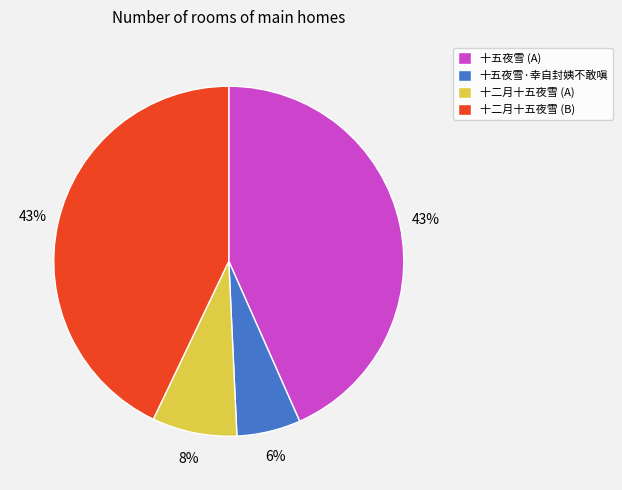

How many slices are in this pie chart?

4